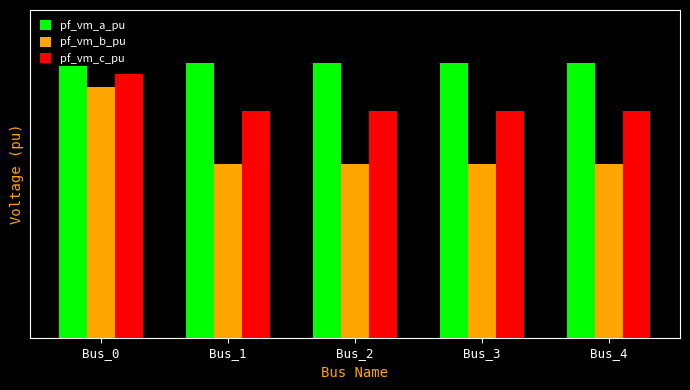

What value does the pf_vm_b_pu series have at Bus_1?

0.6